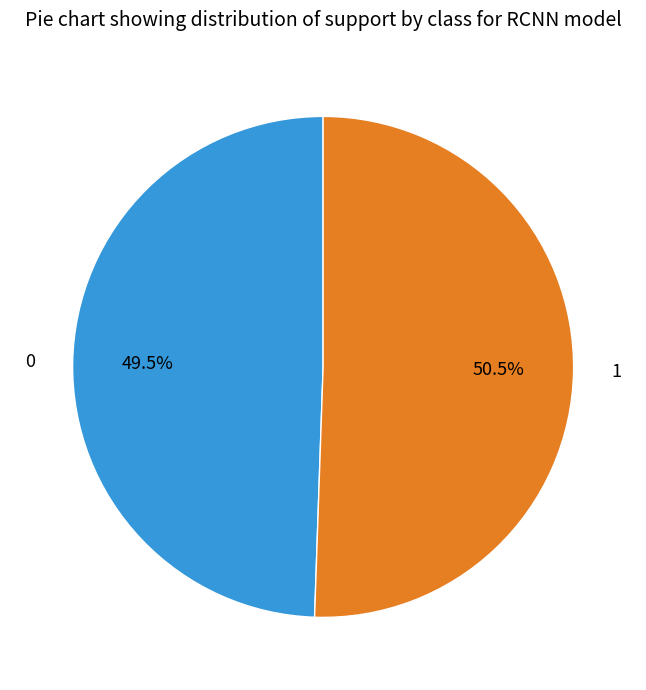

Is 1 the majority of the pie?

Yes